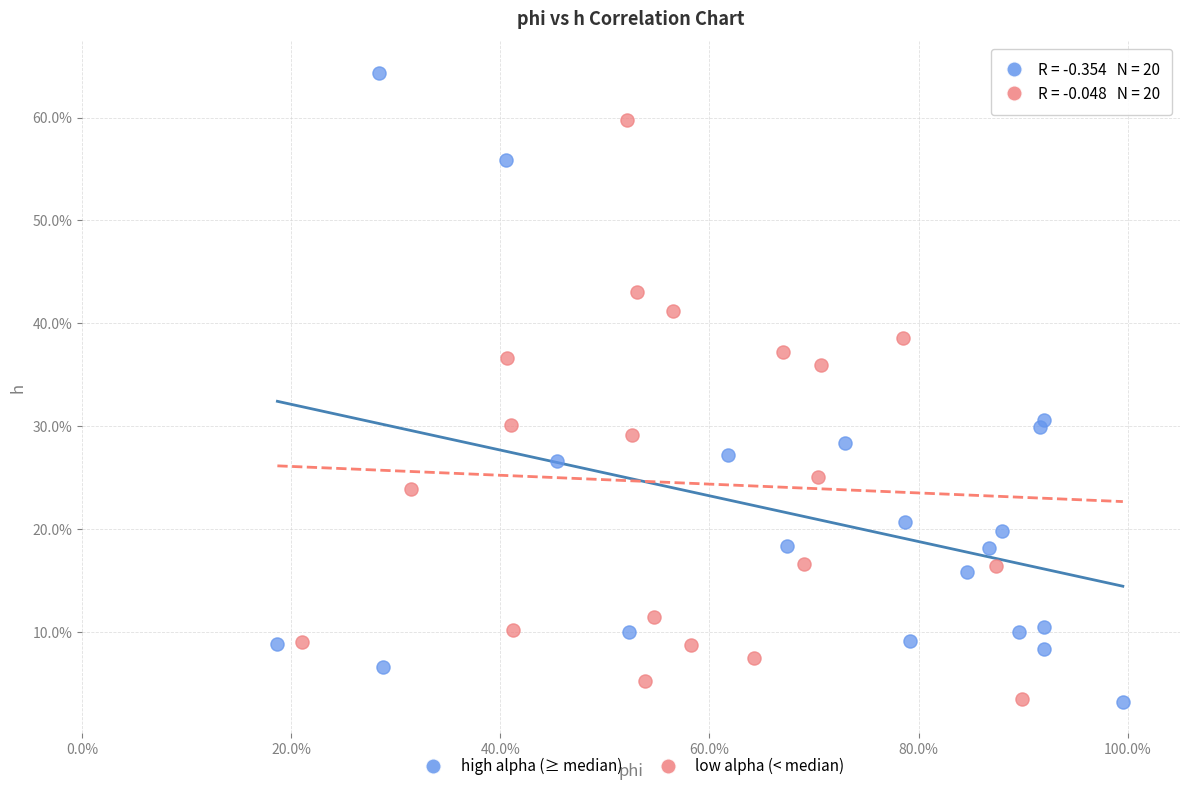

What are all the series names shown in the legend?

high alpha (≥ median), low alpha (< median)